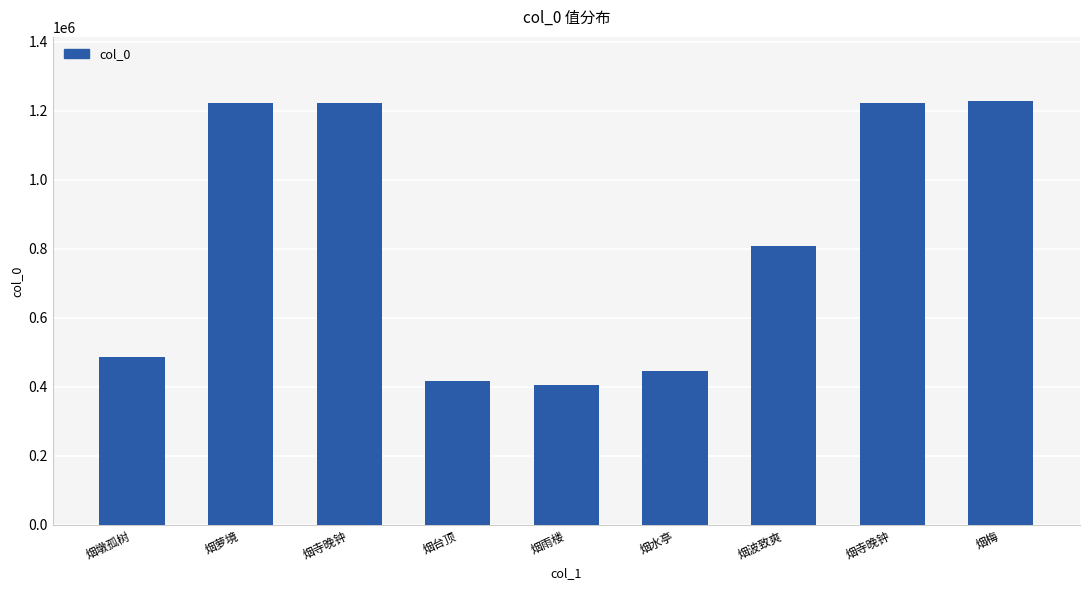

Reading right to left, list all the values displayed in this chart.

烟梅=1230074	烟寺晚钟=1224254	烟波致爽=809750	烟水亭=445463	烟雨楼=404496	烟台顶=418341	烟寺晚钟=1222522	烟萝境=1223833	烟墩孤树=487593